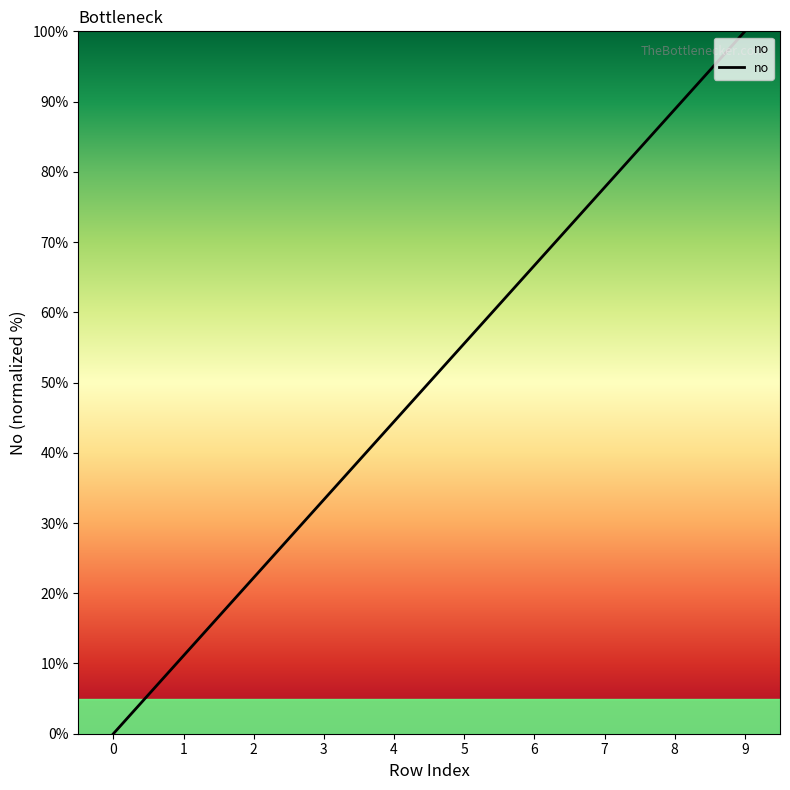

What value does the data have at 6?

66.7